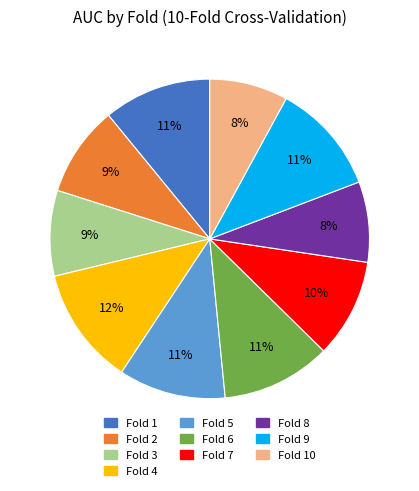

To the nearest percent, what is the average slice percentage?

10%